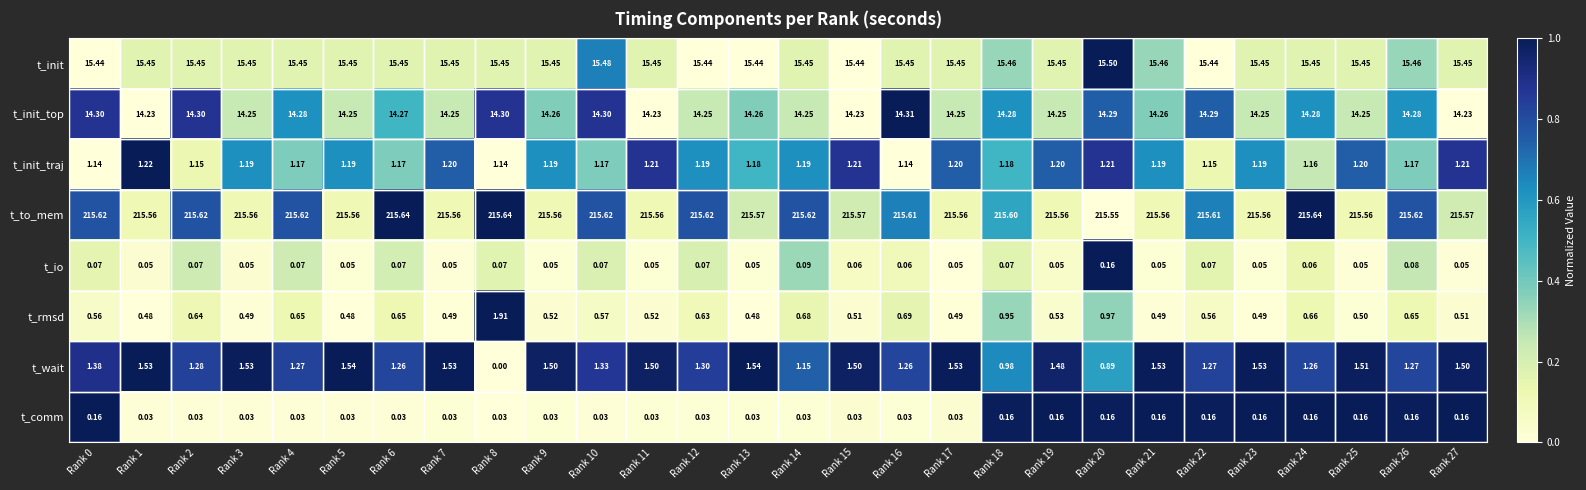

Which series changed the most between Rank 1 and Rank 11?

t_rmsd